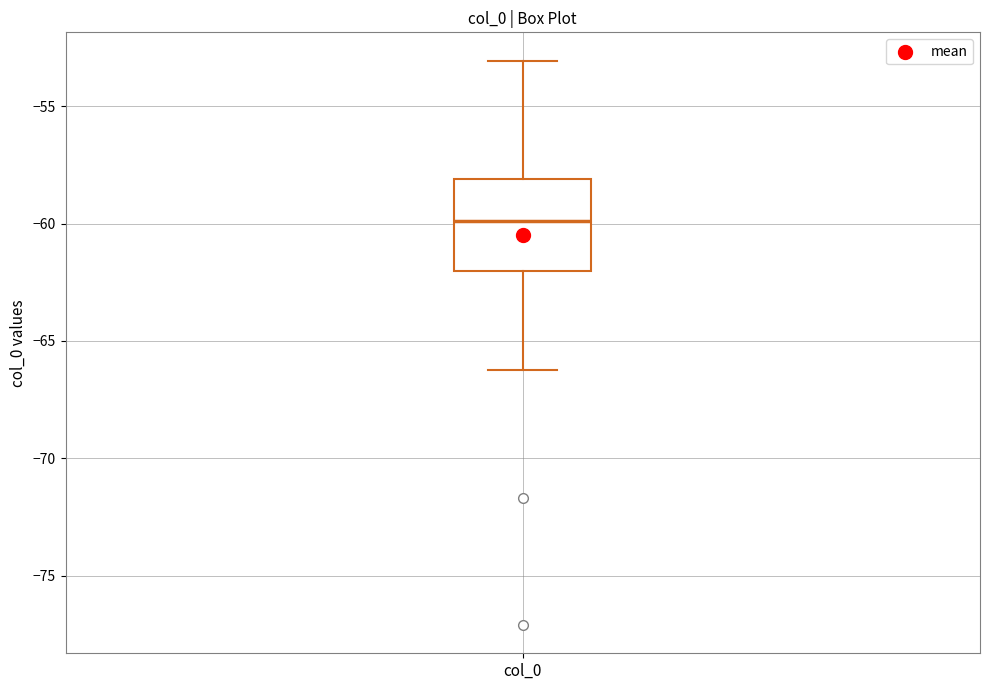

Read this box plot against the y-axis: the position of the median line, the range covered by the box, and the ends of both whiskers. The values are not printed on the chart, so give them approximately, as read against the axis.

median -60.0, box -62.0 to -58.0, whiskers -66.5 to -53.0